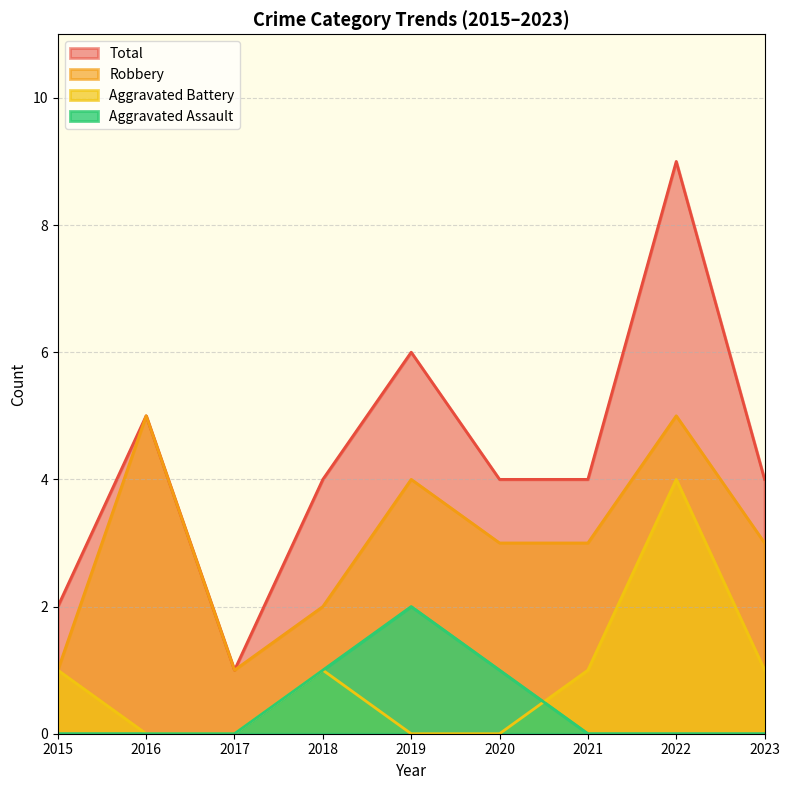

What is the total value across all series at 2022?

18